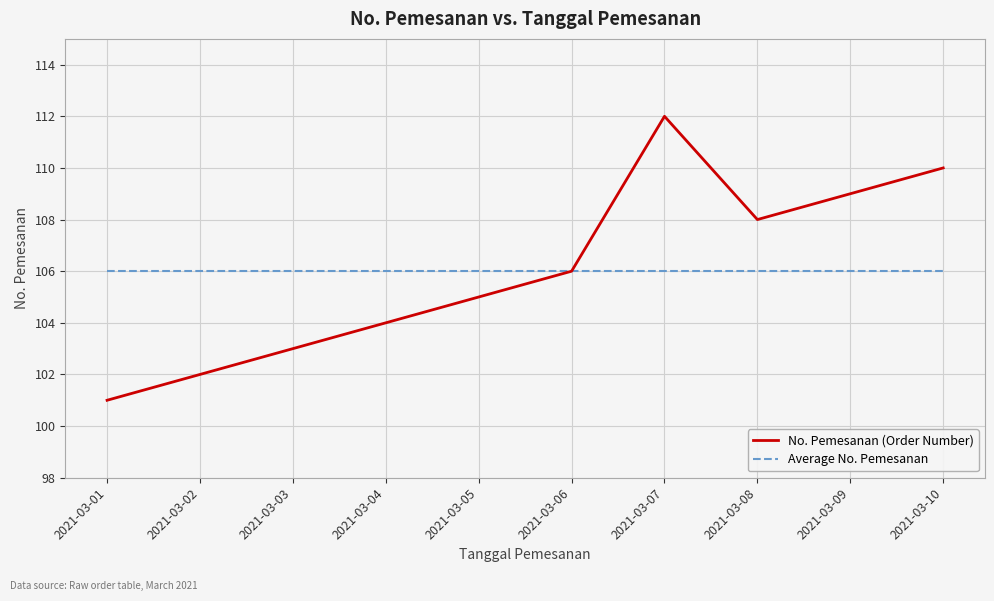

At how many categories does at least one series exceed 102?

10